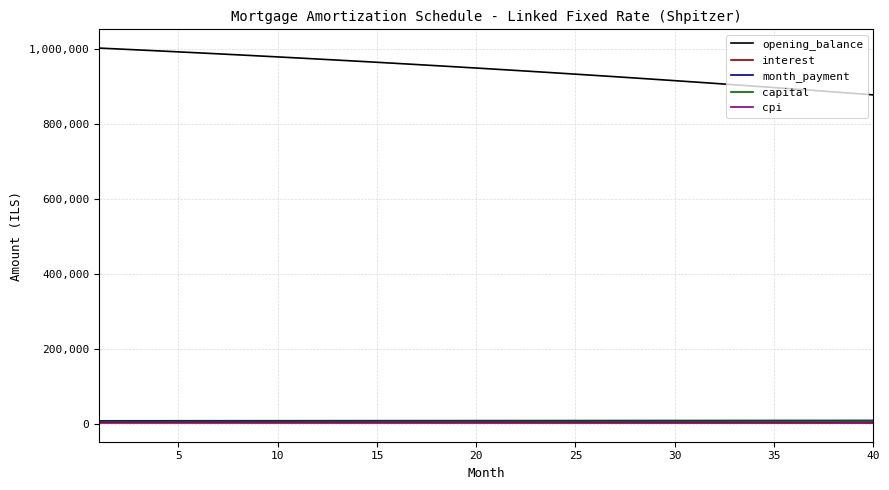

Which series has the largest total across all categories?

opening_balance